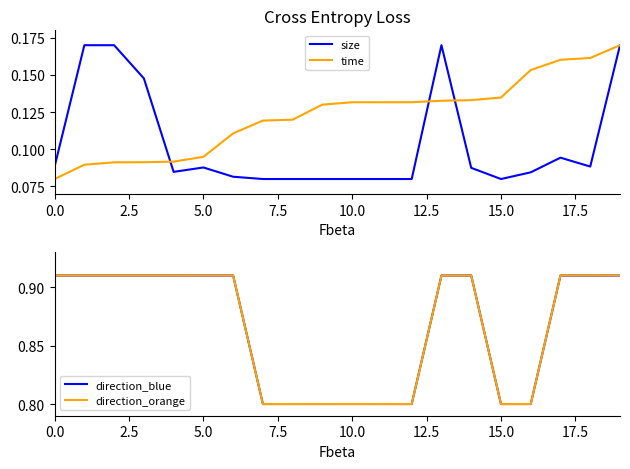

Which series has the widest spread of values?

direction_orange